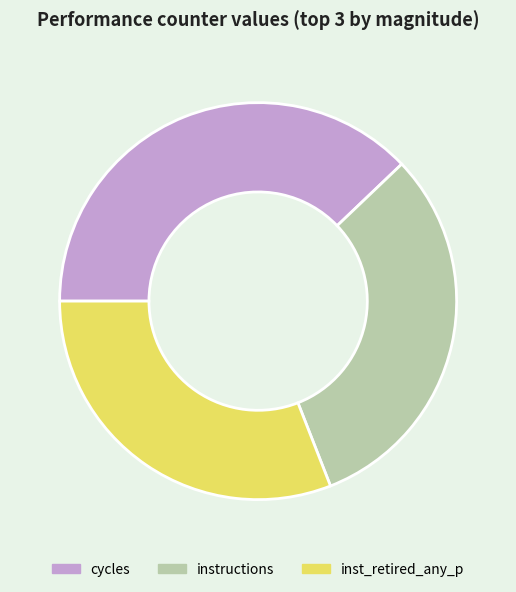

Count the number of slices in the pie.

3